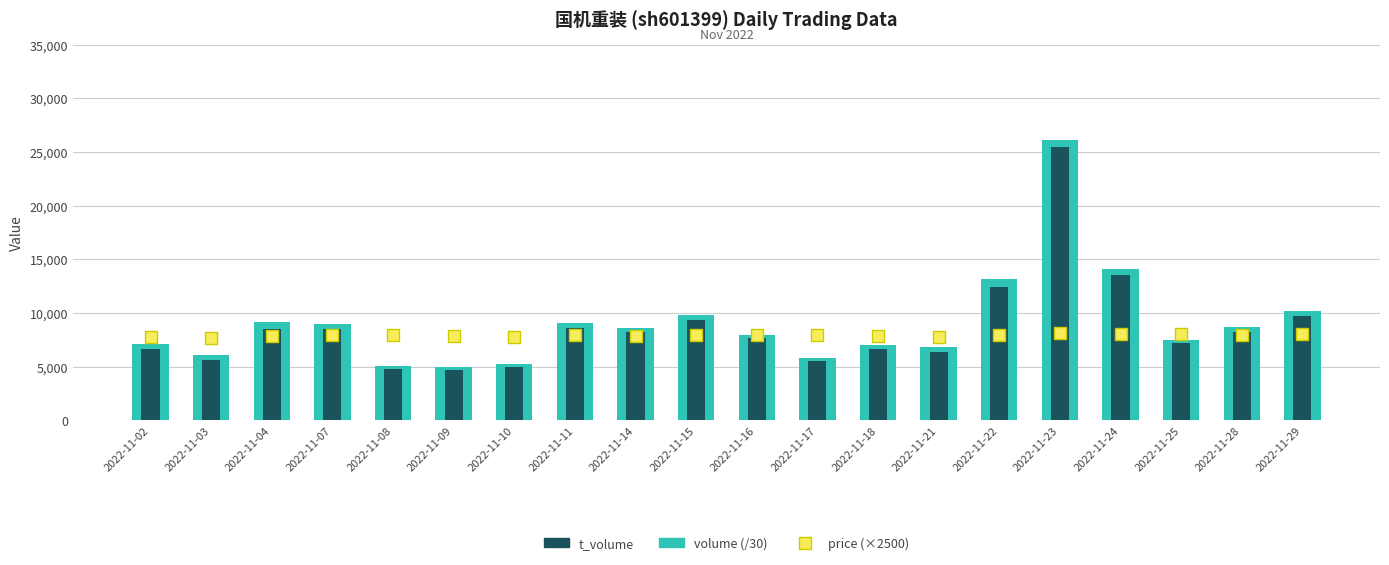

What is the total value across all series at 2022-11-04?

25478.6